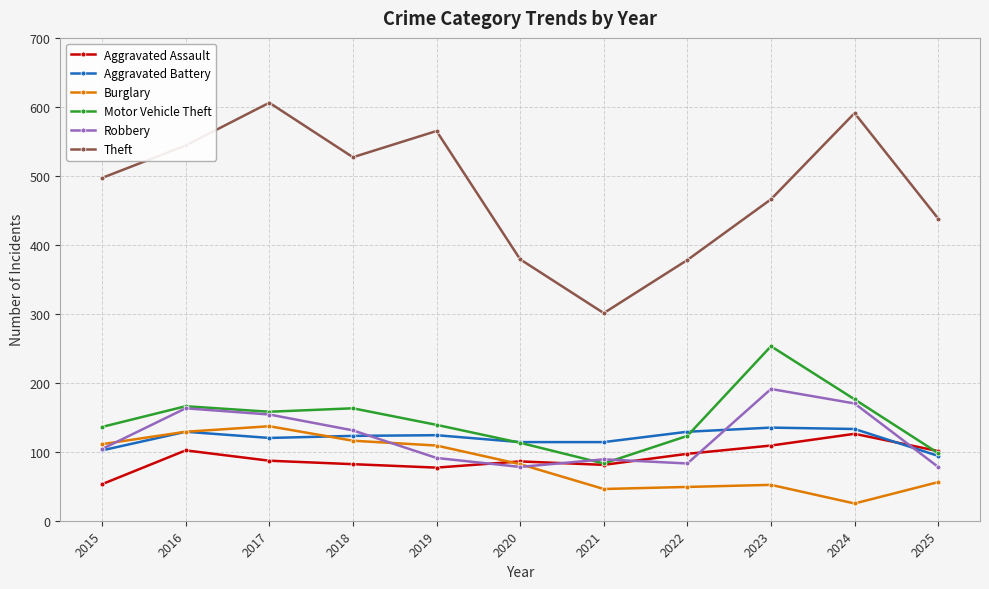

What is the difference between the Burglary values at 2025 and 2017?

81